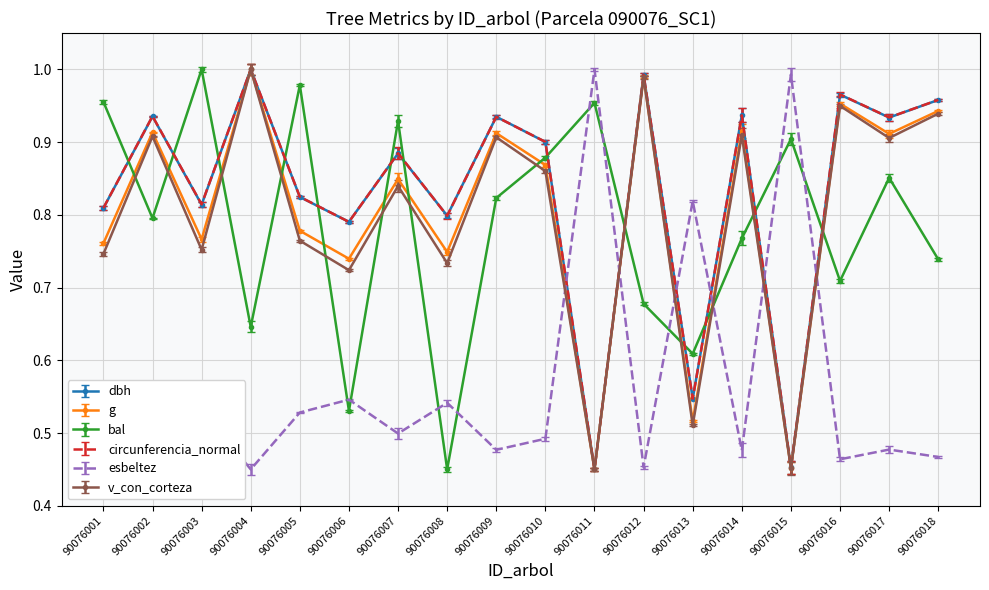

Which category has the highest value in the bal series?

90076003